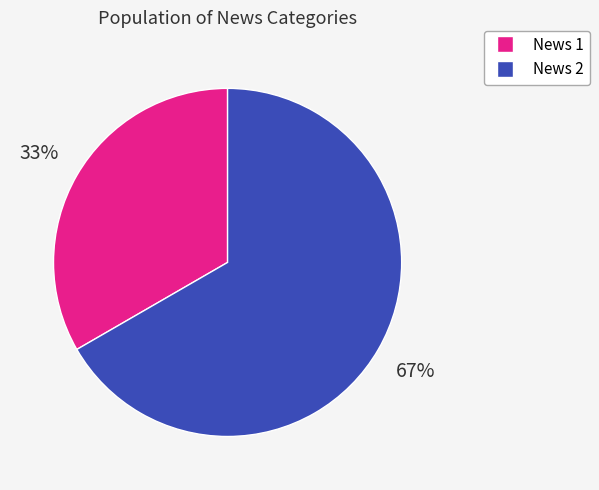

What is the majority slice?

News 2